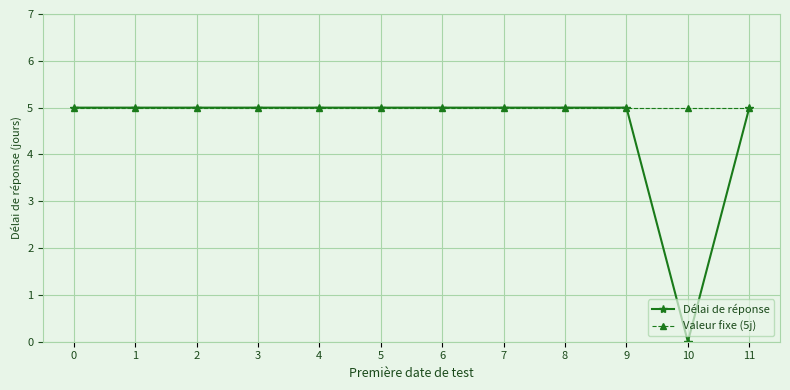

The Valeur fixe (5j) series shows 5 at 3. True or false?

True